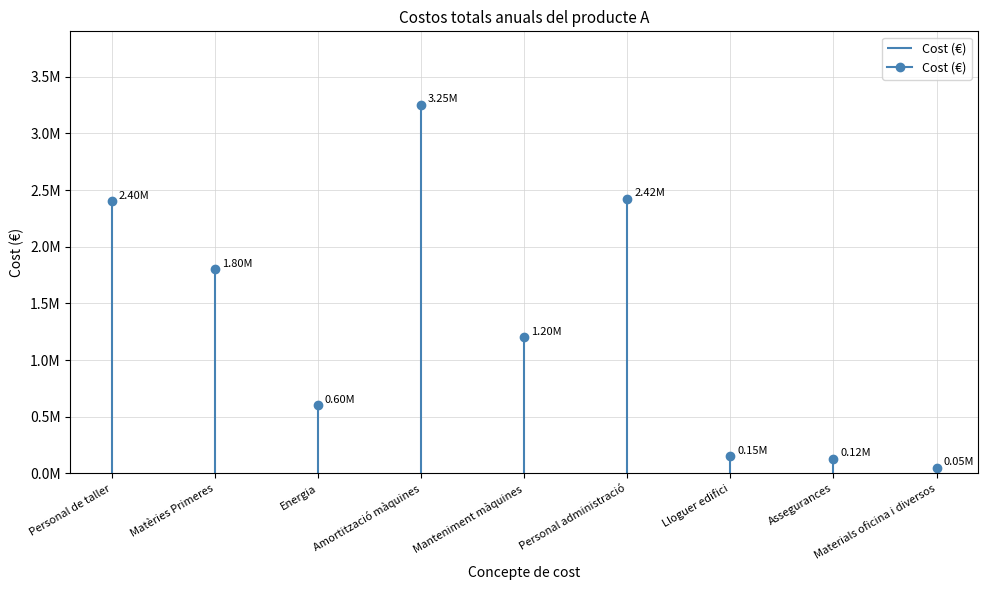

At which label is the value closest to 1650000?

Matèries Primeres